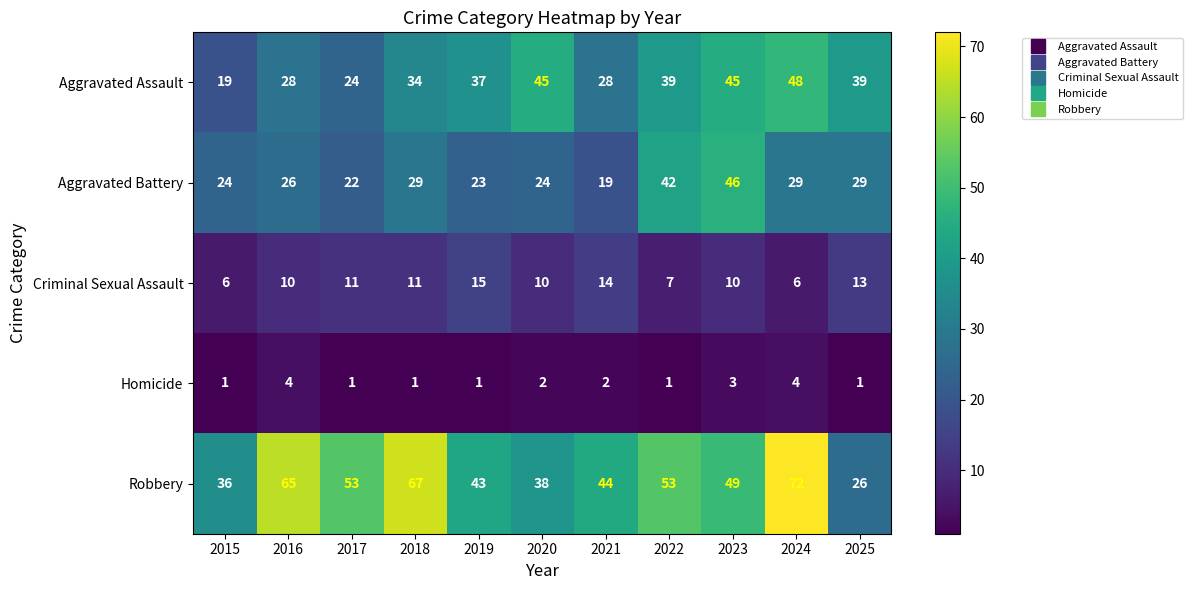

What is the total value across all series at 2025?

108